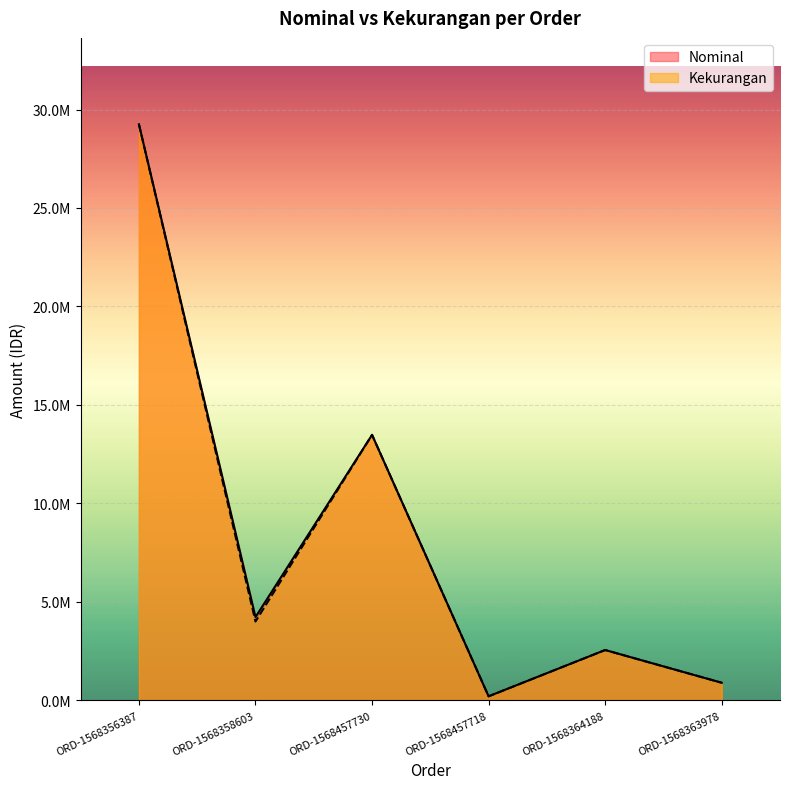

What is the maximum value for Kekurangan?

29250000.0